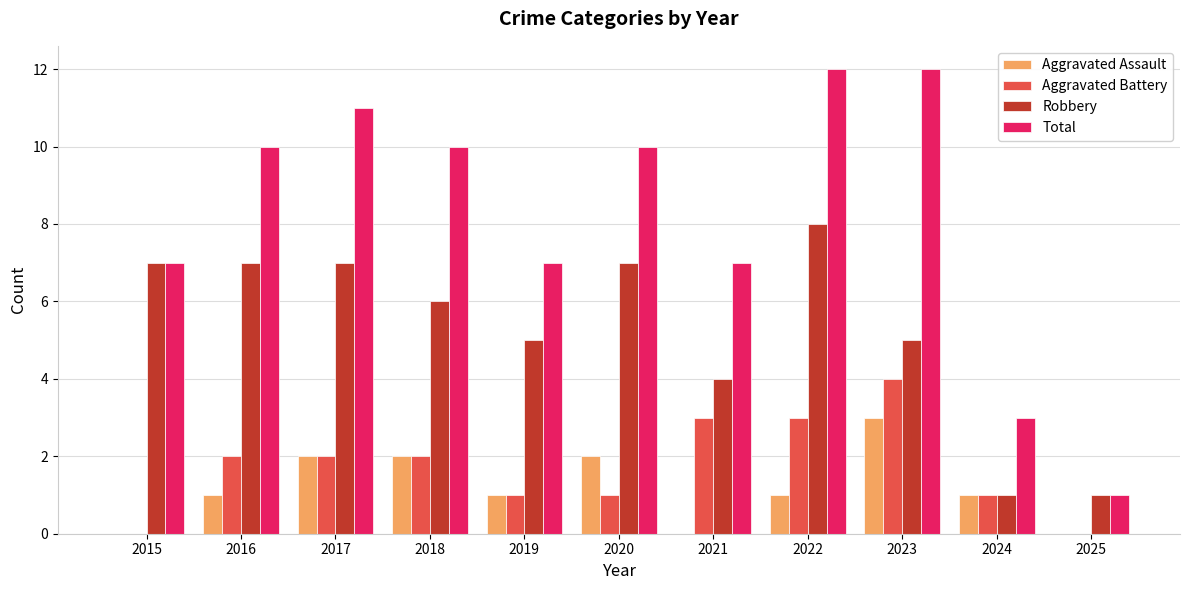

How many data points does each series have?

11